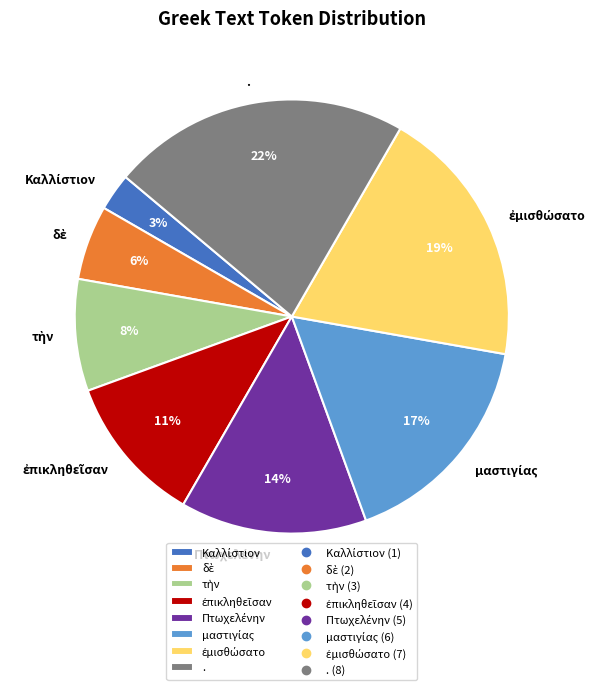

To the nearest percent, what portion does . represent?

22%